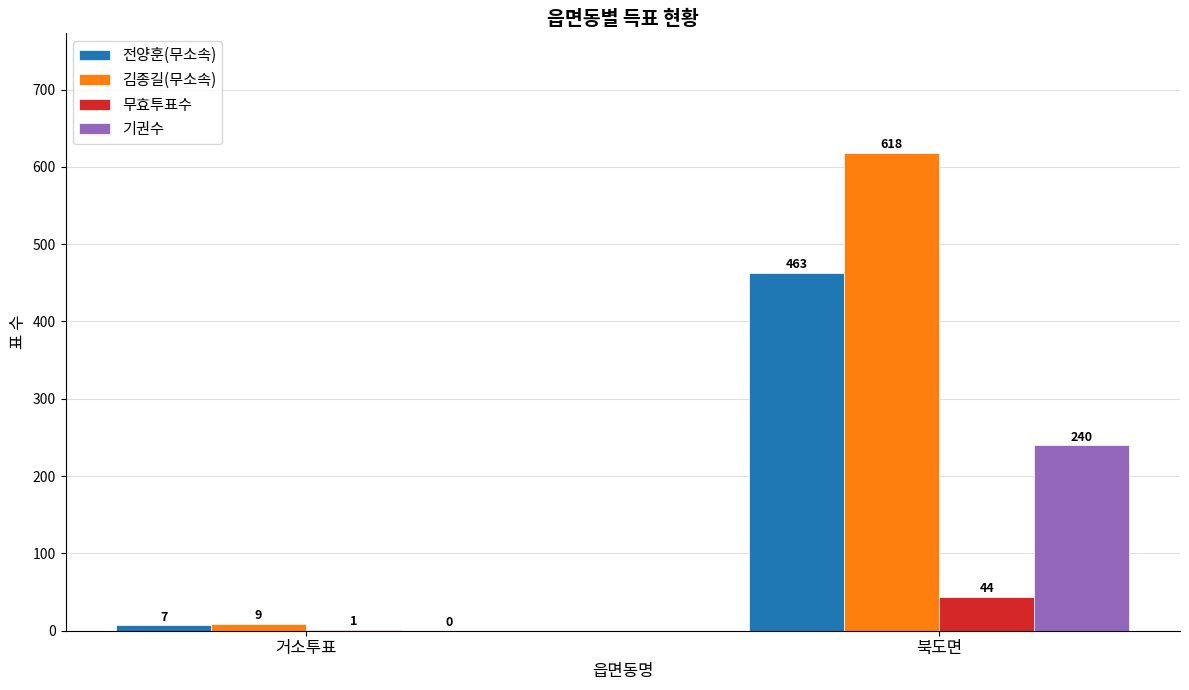

What are all the series names shown in the legend?

전양훈(무소속), 김종길(무소속), 무효투표수, 기권수